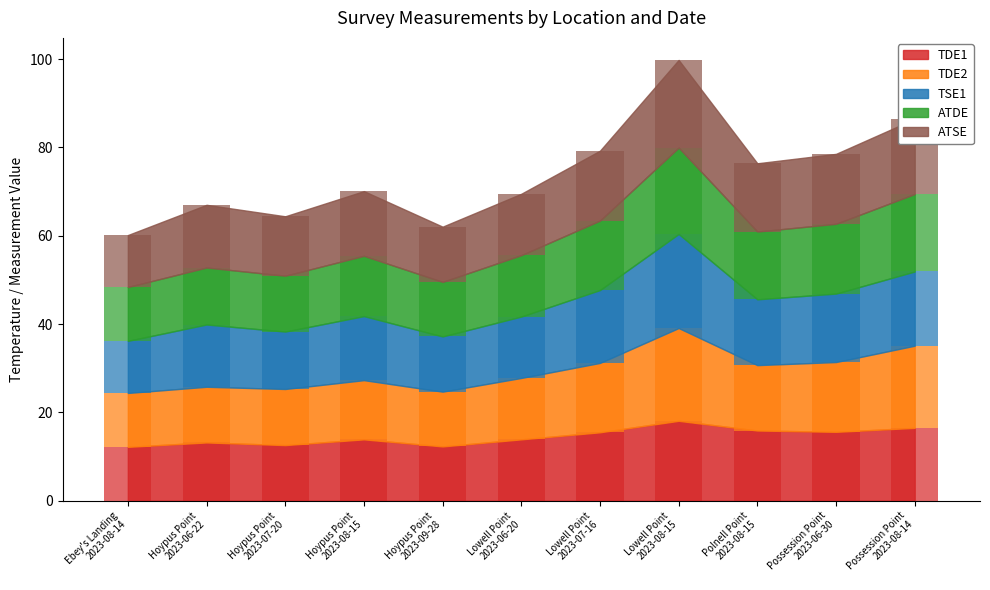

Reading left to right, extract all data points from this chart.

TDE1: Ebey's Landing
2023-08-14=12.2	Hoypus Point
2023-06-22=13.2	Hoypus Point
2023-07-20=12.6	Hoypus Point
2023-08-15=13.9	Hoypus Point
2023-09-28=12.3	Lowell Point
2023-06-20=13.9	Lowell Point
2023-07-16=15.5	Lowell Point
2023-08-15=18.1	Polnell Point
2023-08-15=15.9	Possession Point
2023-06-30=15.6	Possession Point
2023-08-14=16.5
TDE2: Ebey's Landing
2023-08-14=12.2	Hoypus Point
2023-06-22=12.6	Hoypus Point
2023-07-20=12.7	Hoypus Point
2023-08-15=13.4	Hoypus Point
2023-09-28=12.4	Lowell Point
2023-06-20=13.9	Lowell Point
2023-07-16=15.7	Lowell Point
2023-08-15=21.0	Polnell Point
2023-08-15=14.8	Possession Point
2023-06-30=15.8	Possession Point
2023-08-14=18.6
TSE1: Ebey's Landing
2023-08-14=11.8	Hoypus Point
2023-06-22=14.1	Hoypus Point
2023-07-20=13.0	Hoypus Point
2023-08-15=14.5	Hoypus Point
2023-09-28=12.5	Lowell Point
2023-06-20=13.9	Lowell Point
2023-07-16=16.5	Lowell Point
2023-08-15=21.3	Polnell Point
2023-08-15=14.9	Possession Point
2023-06-30=15.5	Possession Point
2023-08-14=16.8
ATDE: Ebey's Landing
2023-08-14=12.2	Hoypus Point
2023-06-22=12.9	Hoypus Point
2023-07-20=12.6	Hoypus Point
2023-08-15=13.6	Hoypus Point
2023-09-28=12.4	Lowell Point
2023-06-20=13.9	Lowell Point
2023-07-16=15.7	Lowell Point
2023-08-15=19.5	Polnell Point
2023-08-15=15.4	Possession Point
2023-06-30=15.8	Possession Point
2023-08-14=17.5
ATSE: Ebey's Landing
2023-08-14=11.8	Hoypus Point
2023-06-22=14.2	Hoypus Point
2023-07-20=13.5	Hoypus Point
2023-08-15=14.6	Hoypus Point
2023-09-28=12.5	Lowell Point
2023-06-20=13.9	Lowell Point
2023-07-16=15.8	Lowell Point
2023-08-15=19.8	Polnell Point
2023-08-15=15.5	Possession Point
2023-06-30=15.8	Possession Point
2023-08-14=17.0